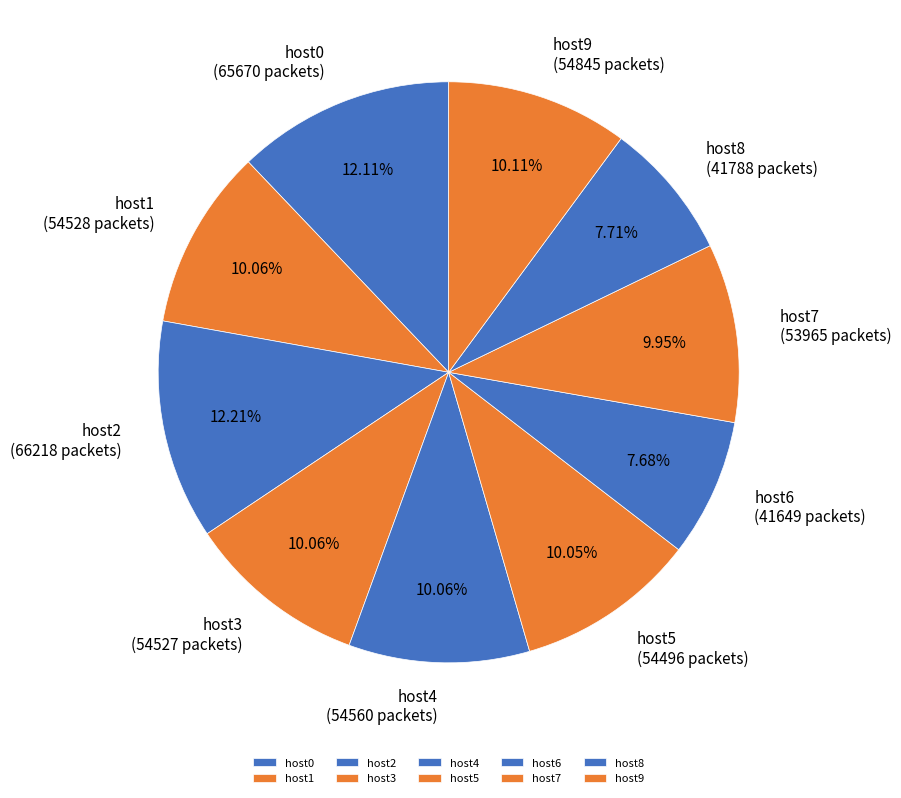

What percentage is the host5 slice, to the nearest percent?

10%